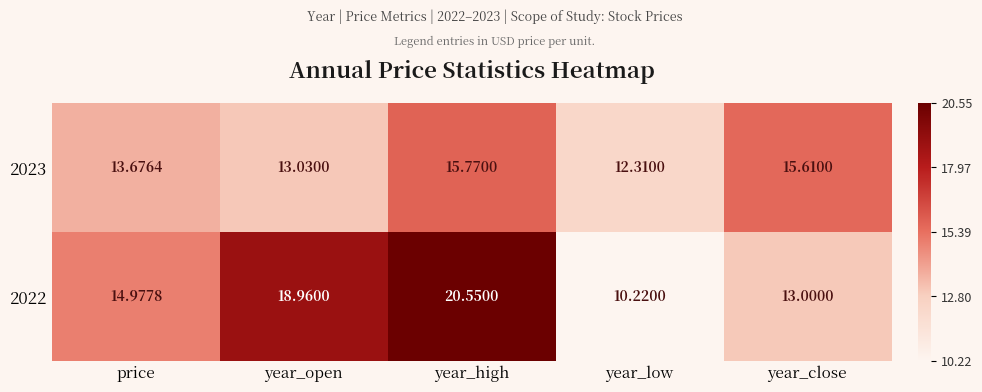

Is the value of 2022 at year_close greater than the value of 2023 at year_open?

No